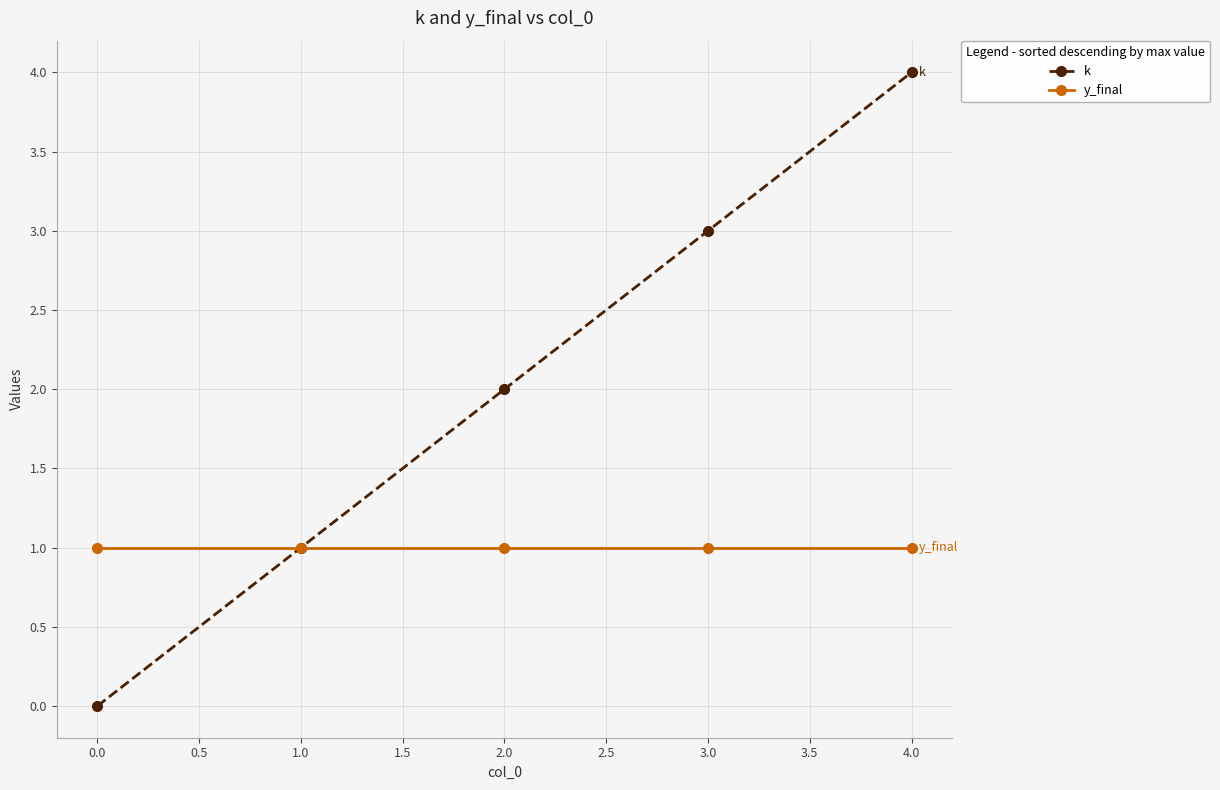

What is the label of the 4th point from the right?

1.0